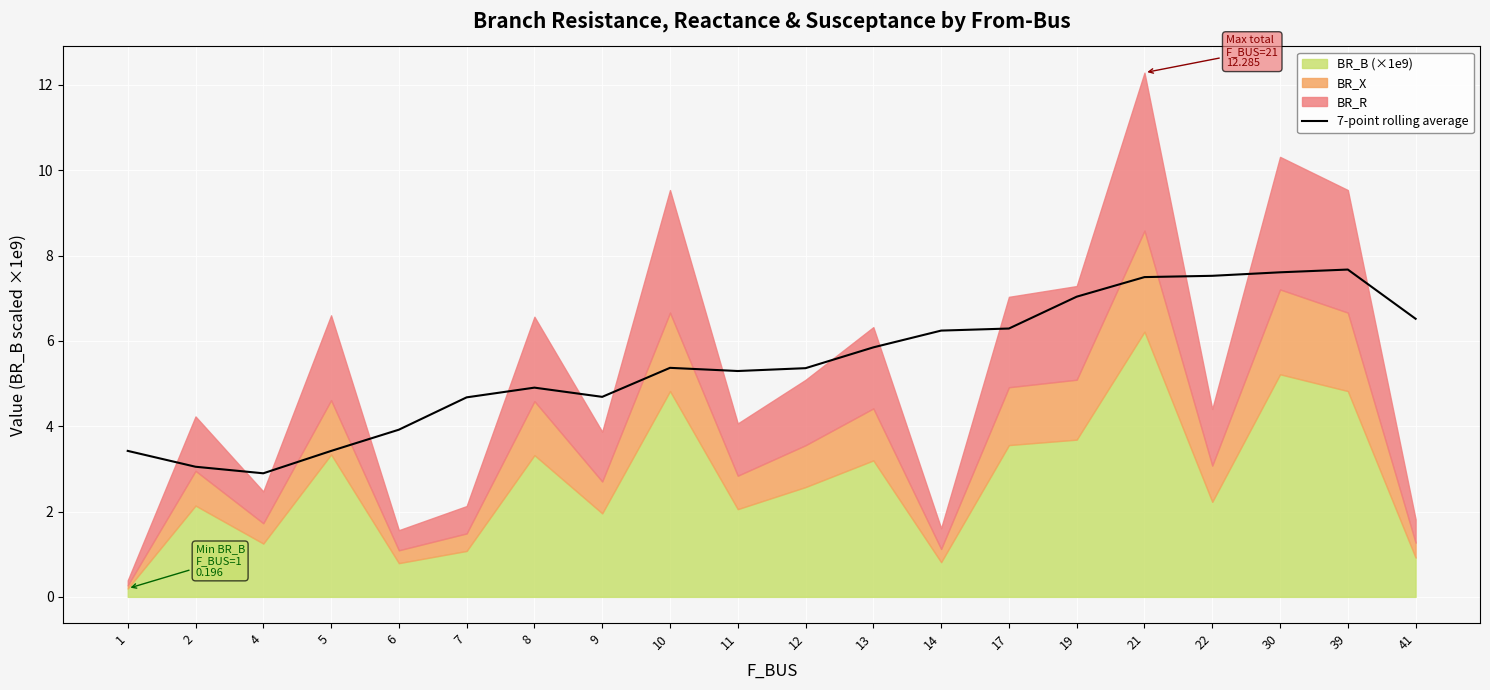

Between 1 and 22, which is larger?

22